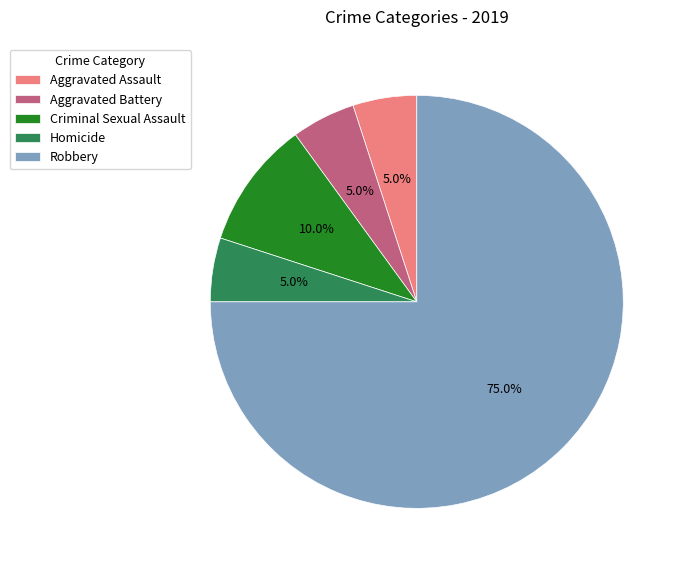

The Aggravated Battery slice represents 5% of the pie. True or false?

True